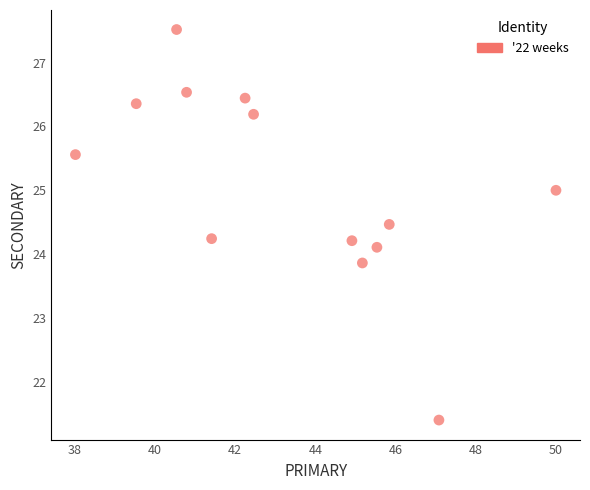

What is the range of X values (max minus min)?

12.0